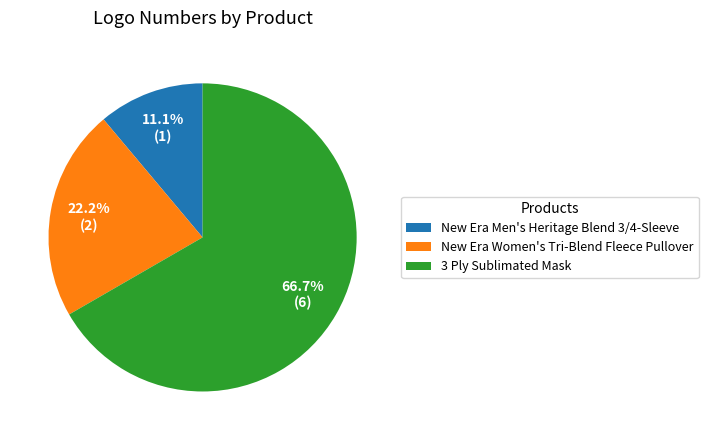

Which category has the biggest portion of the pie?

3 Ply Sublimated Mask